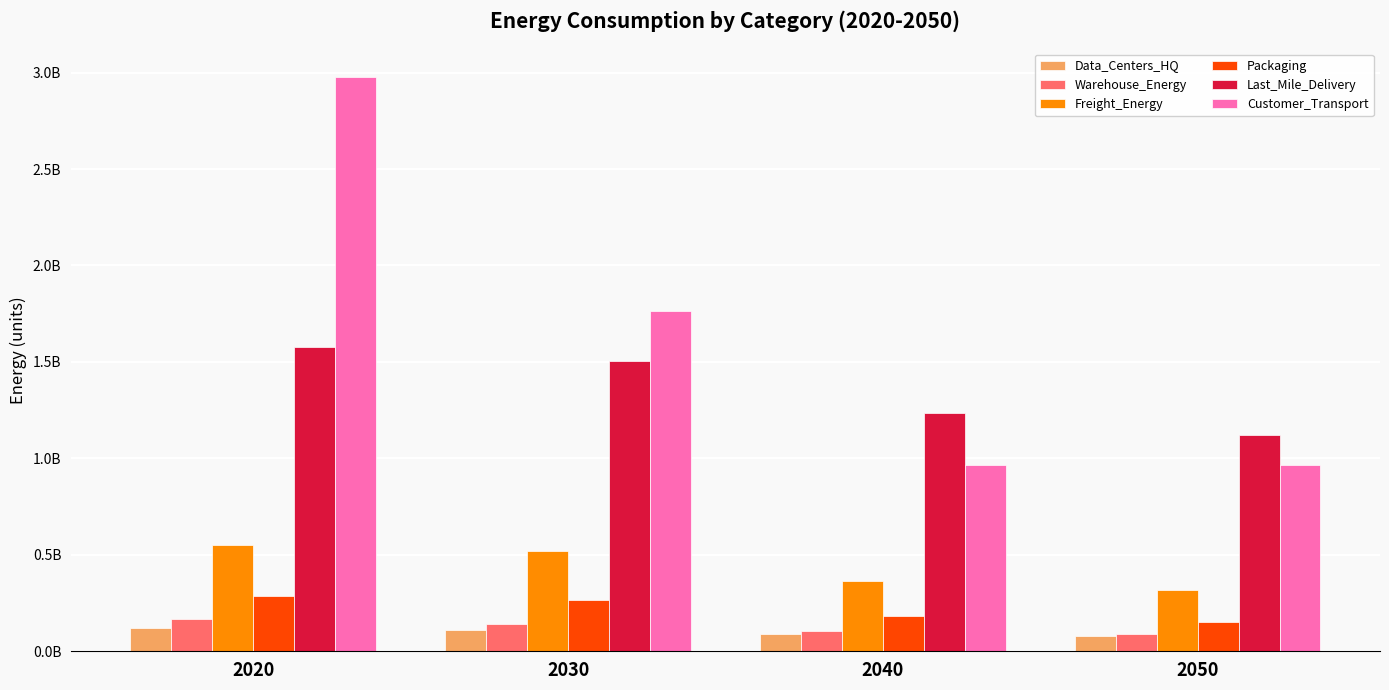

The value of Warehouse_Energy at 2050 is 30214197.4. True or false?

False